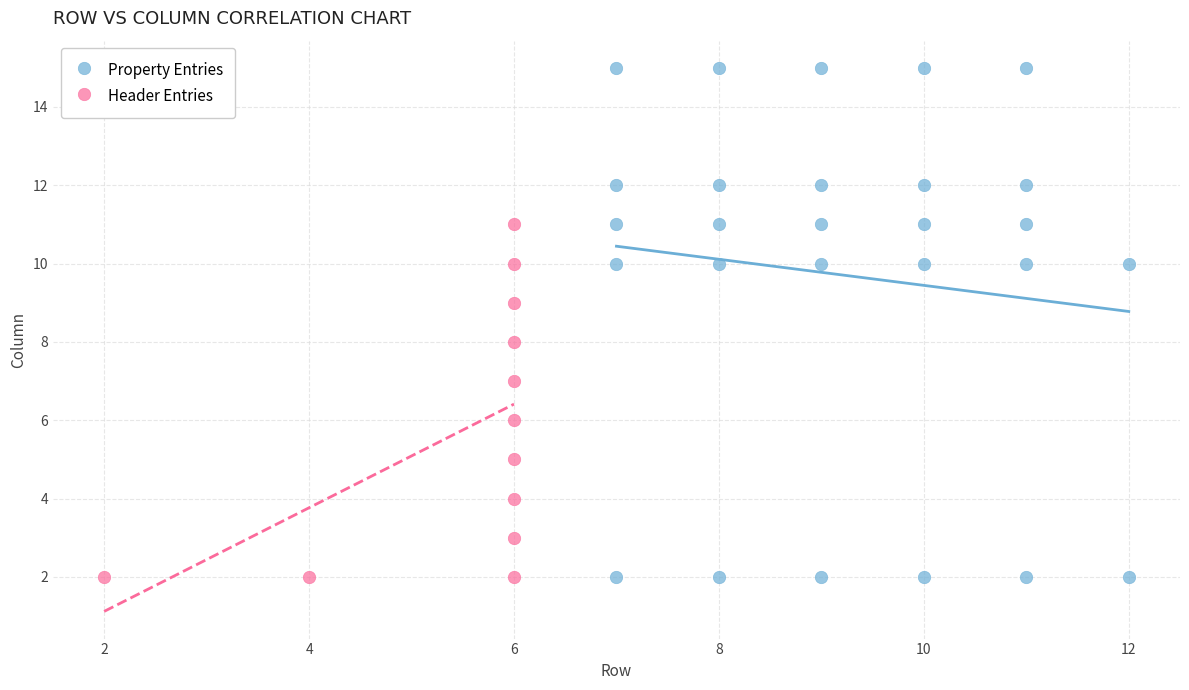

Which series reaches the maximum Y coordinate?

Property Entries